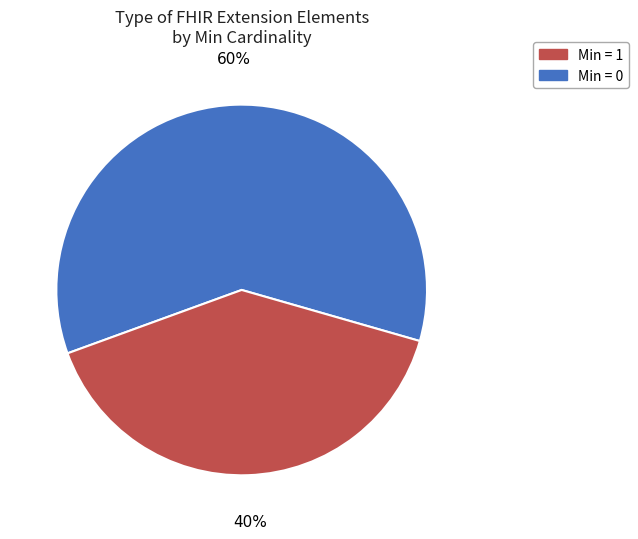

Is there a majority slice in this chart?

Yes